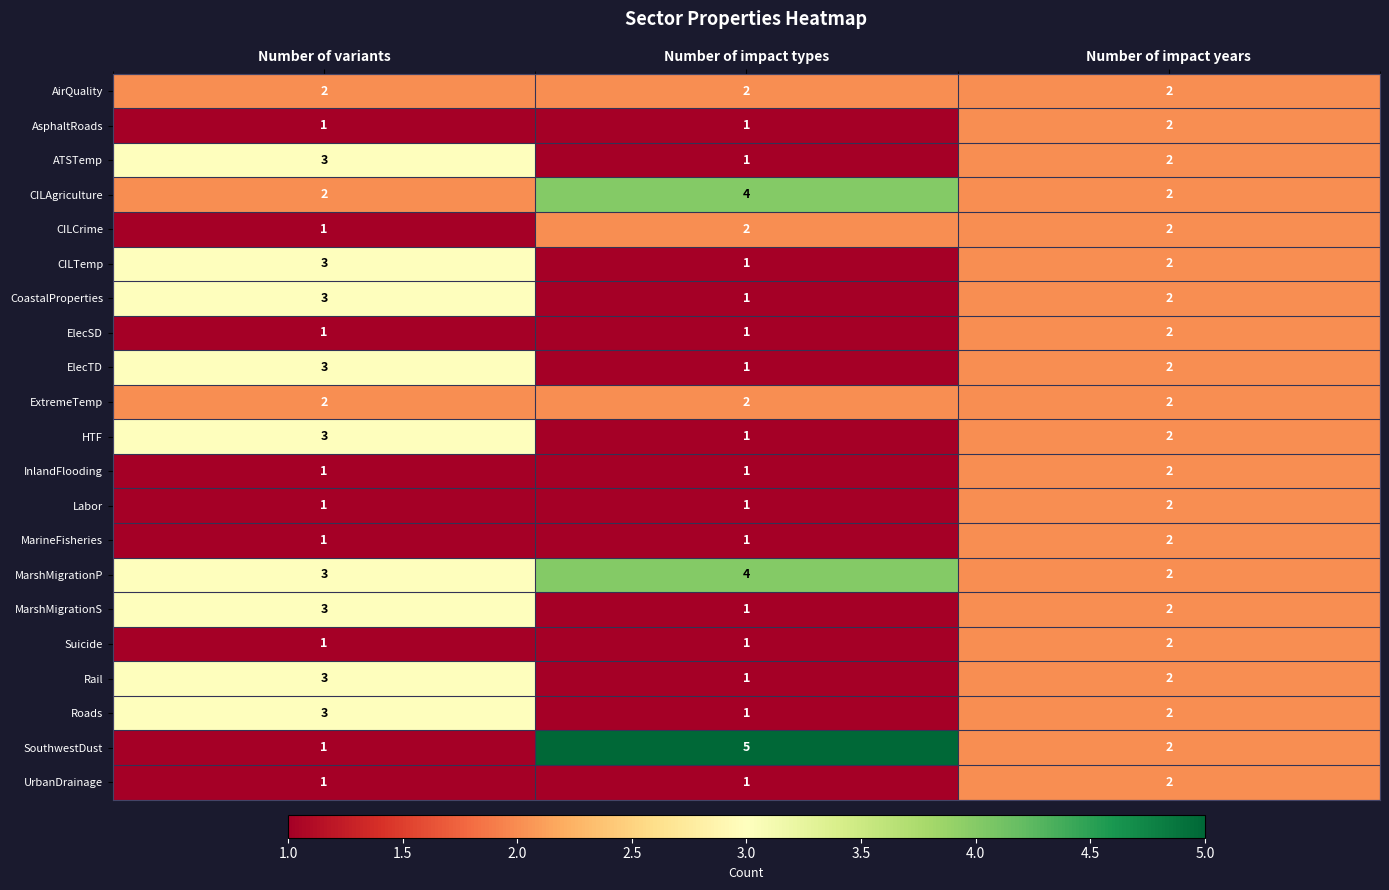

What is the maximum value shown in the chart?

5